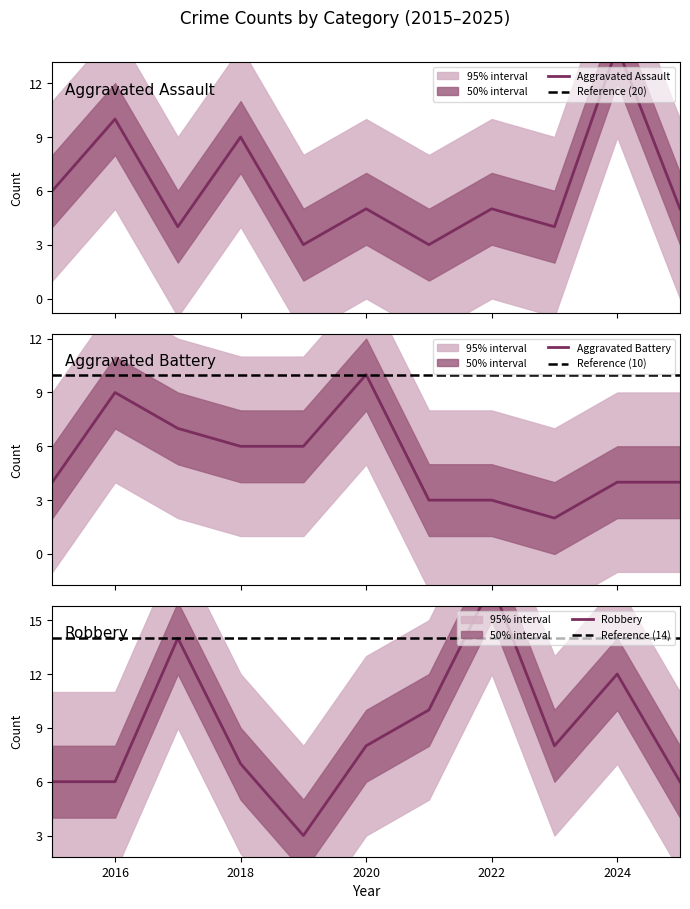

Which series has the largest range (max minus min)?

Robbery